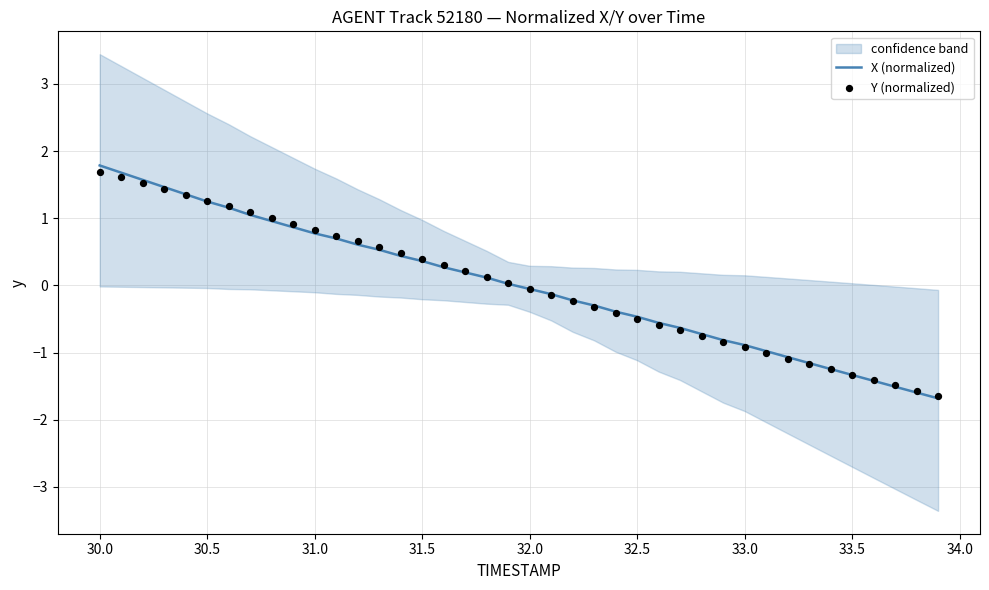

True or false: X (normalized) has a value of 0.8 at 31.0.

True